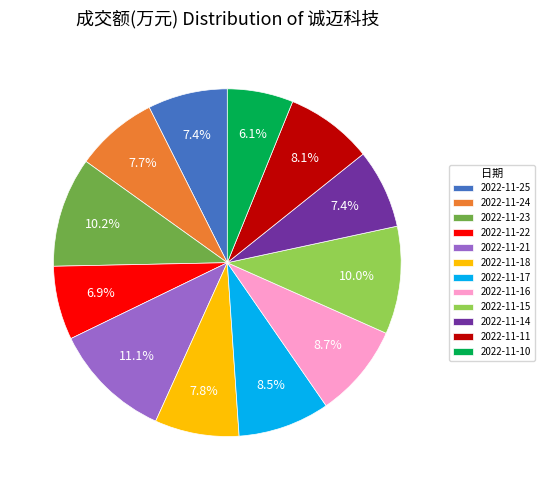

Is there a majority slice in this chart?

No